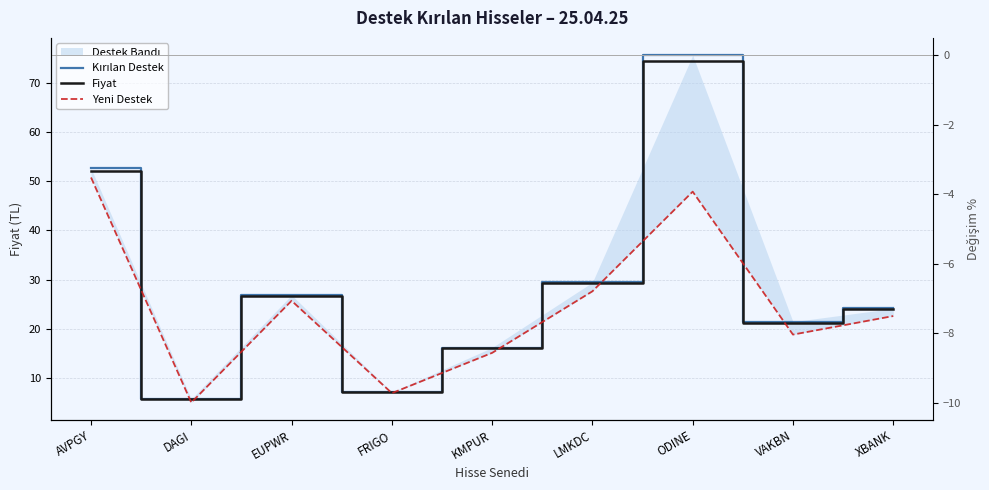

Which series has the widest spread of values?

Kırılan Destek